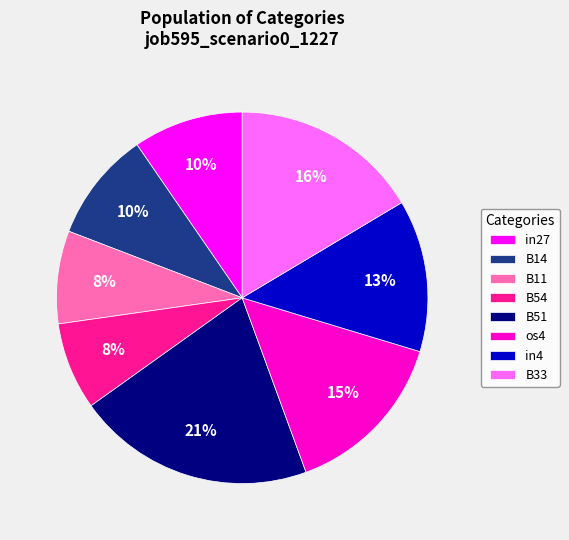

True or false: B33 accounts for 16% of the total.

True